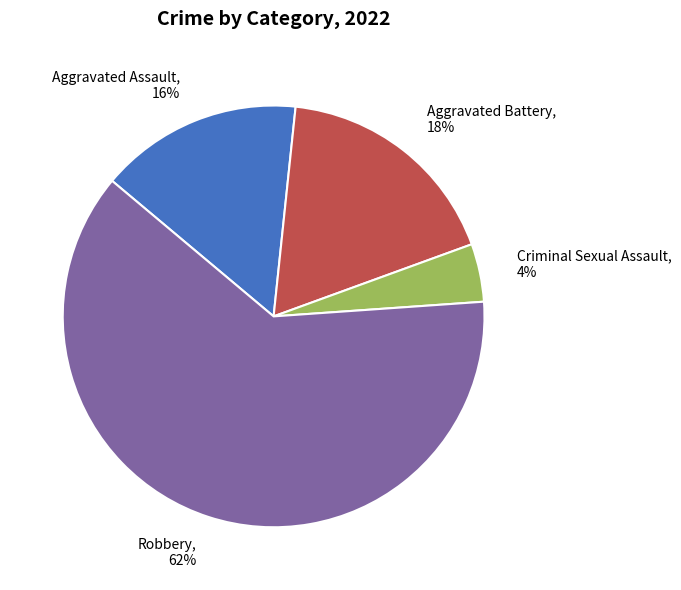

True or false: Aggravated Battery accounts for 18% of the total.

True